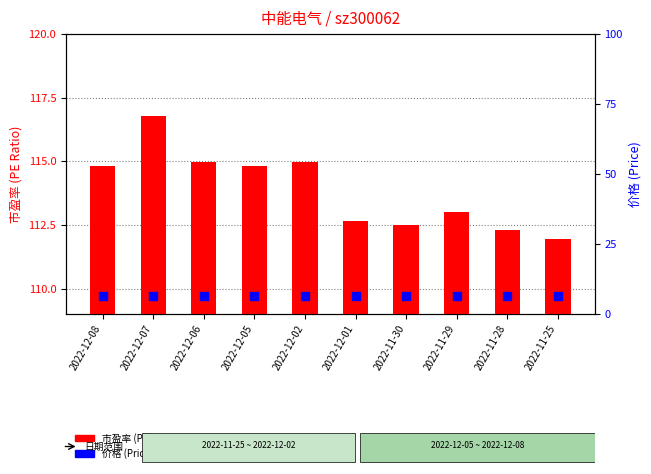

At which category is the sum across all series the highest?

2022-12-07